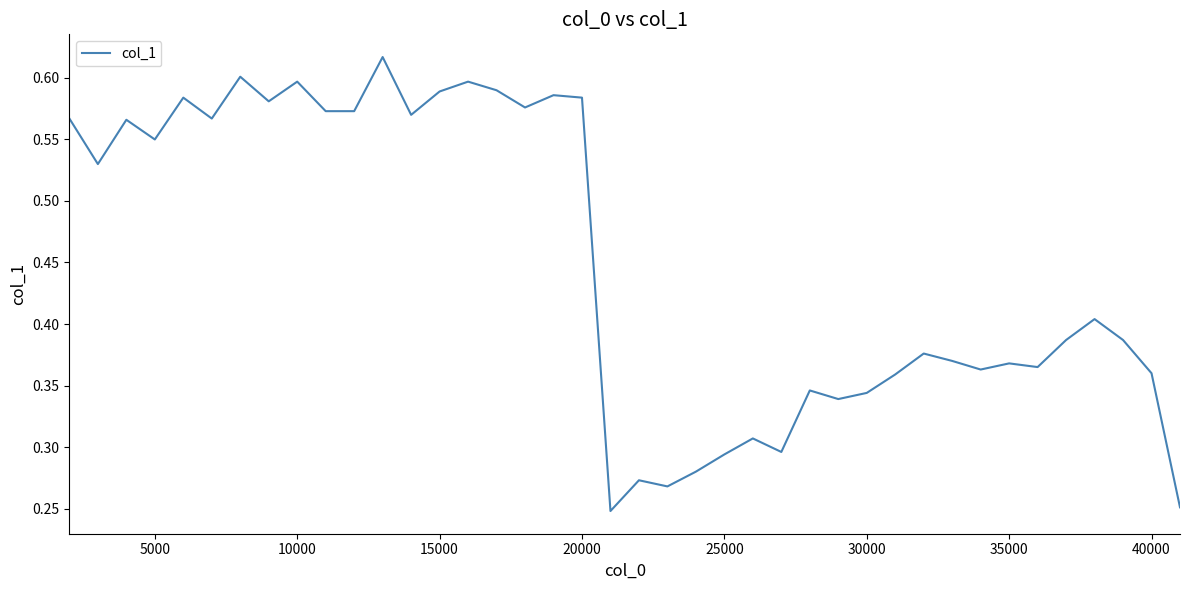

Does the chart have visible grid lines?

No